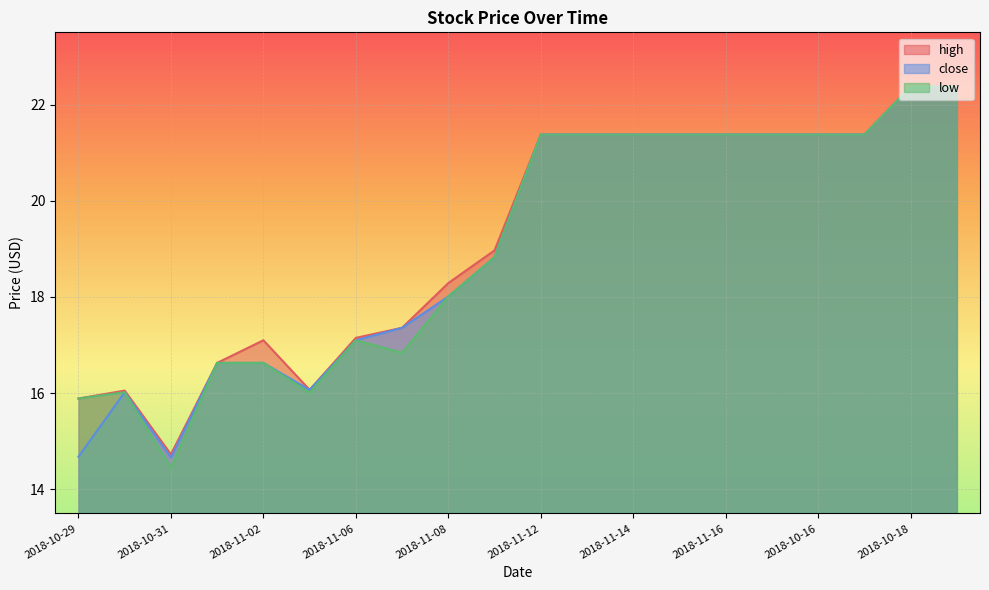

Which category has the lowest value in the low series?

2018-10-31